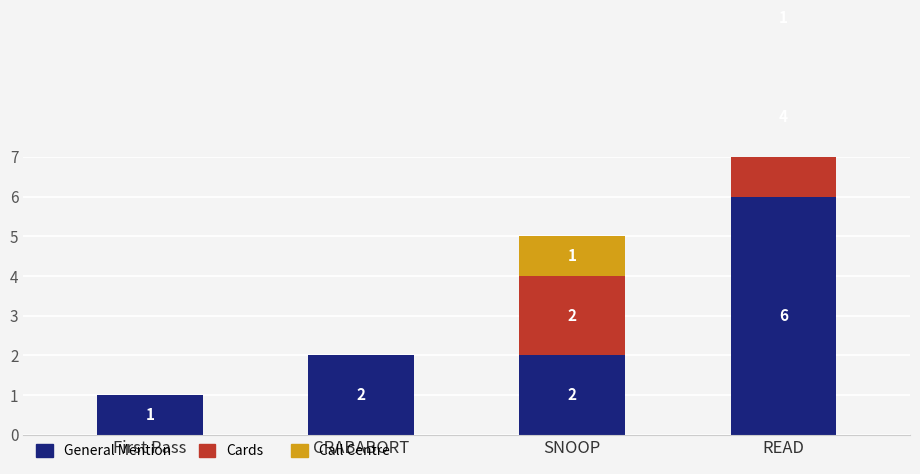

What is the sum of the Cards values at CRABABORT and SNOOP?

2